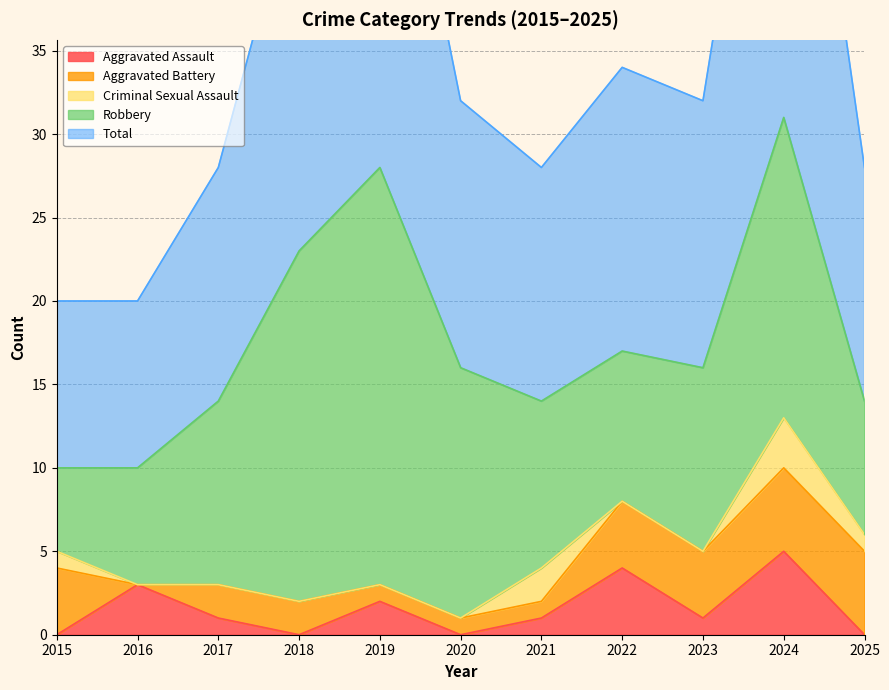

At which category does Criminal Sexual Assault reach its first local peak?

2021